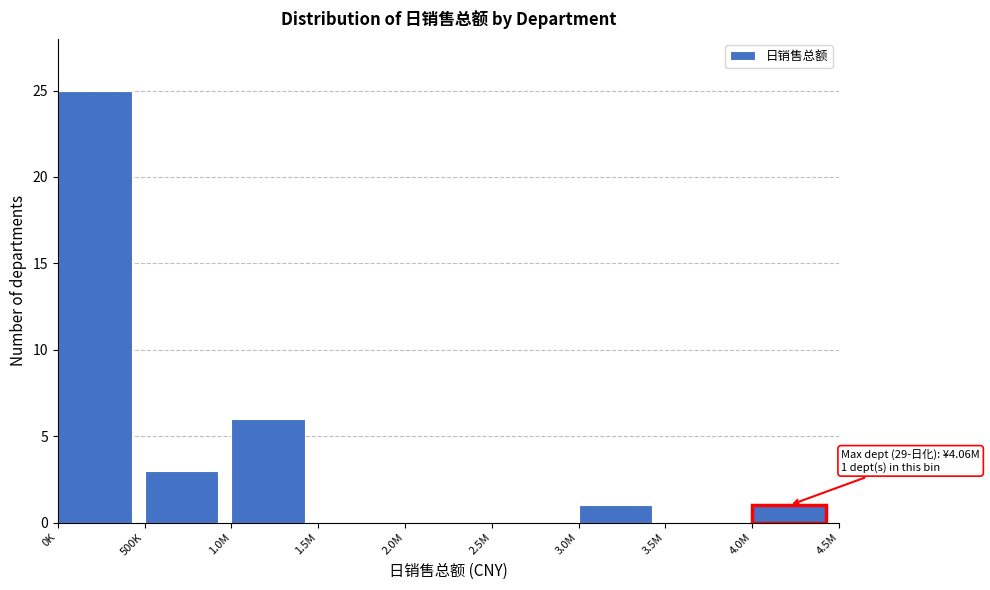

Reading right to left, what are all the values shown in this chart?

4.0M=1	3.5M=0	3.0M=1	2.5M=0	2.0M=0	1.5M=0	1.0M=6	500K=3	0K=25